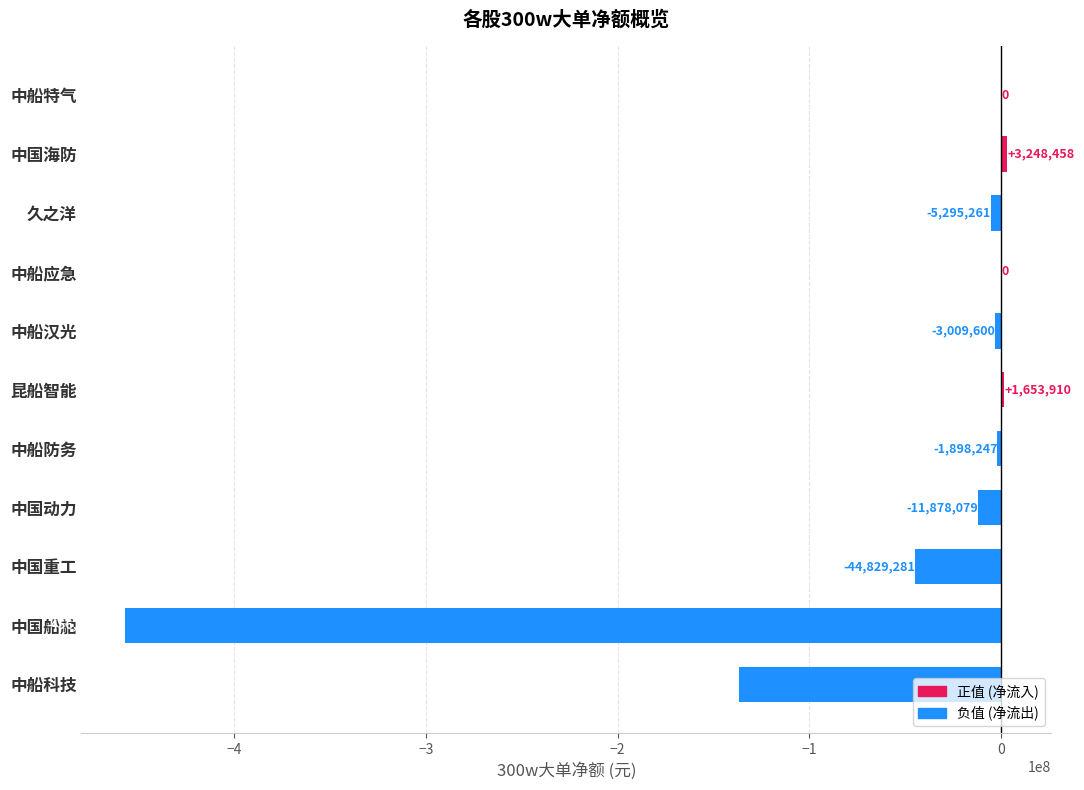

What is the maximum value shown in the chart?

3248458